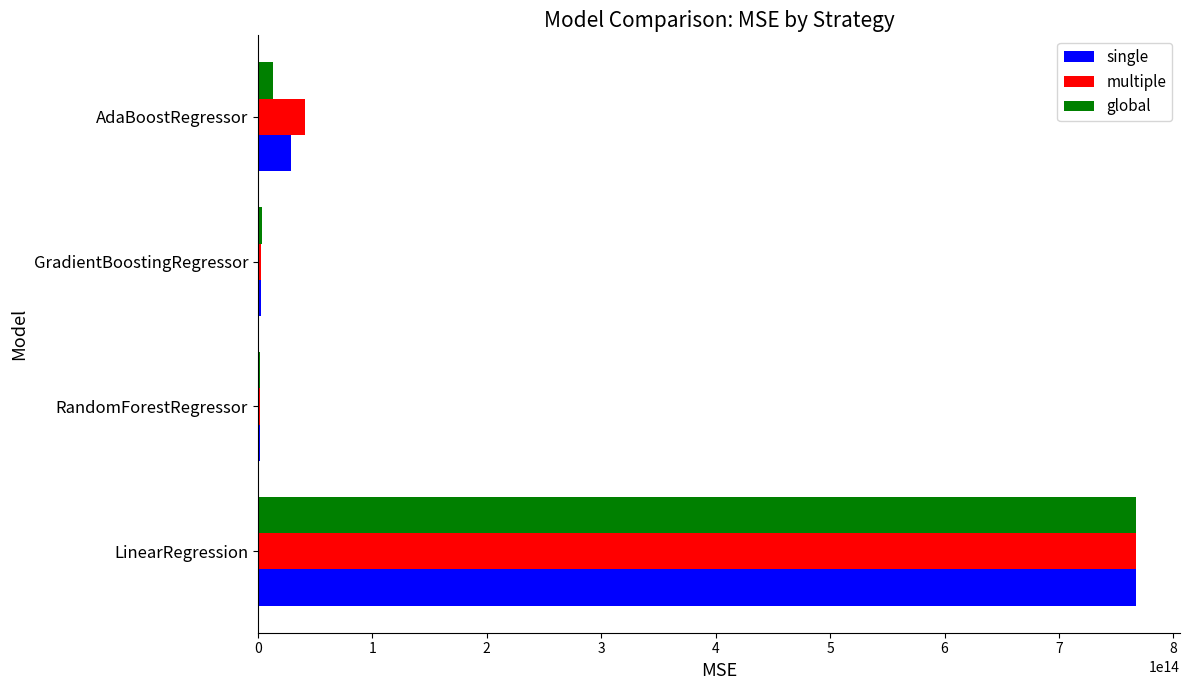

The value of multiple at LinearRegression is 184917609050447.3. True or false?

False